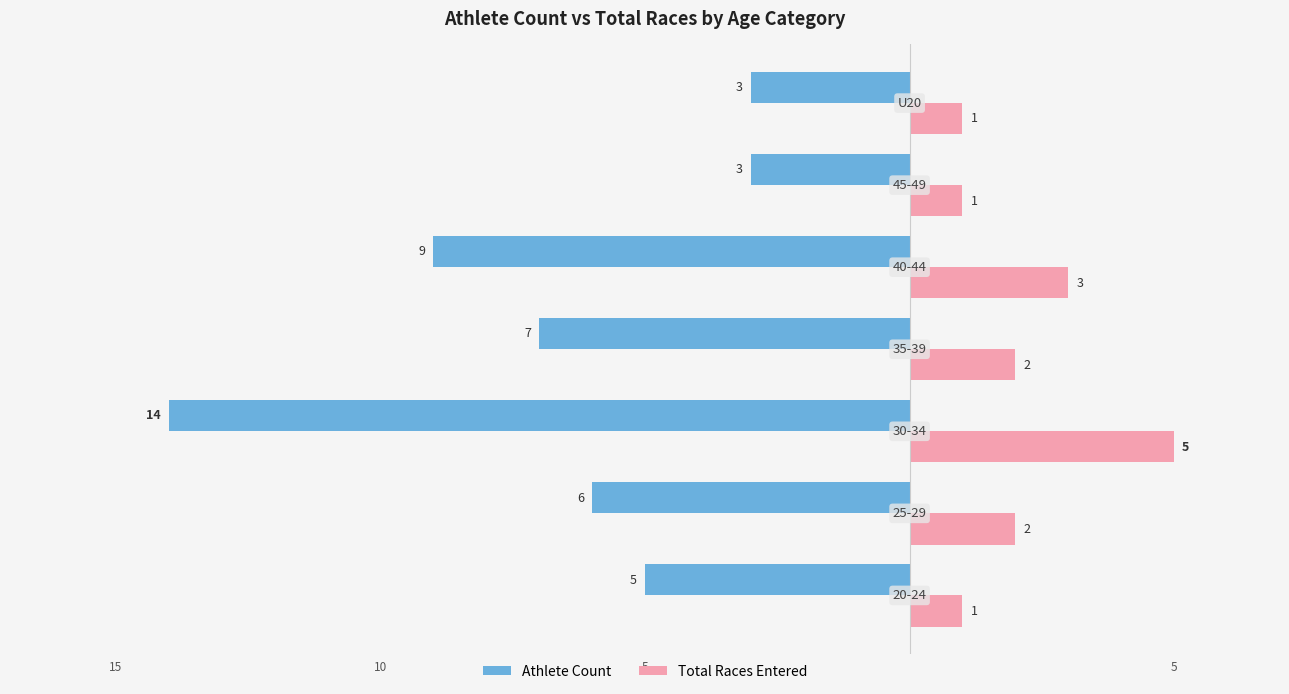

Count the number of data series in this chart.

2